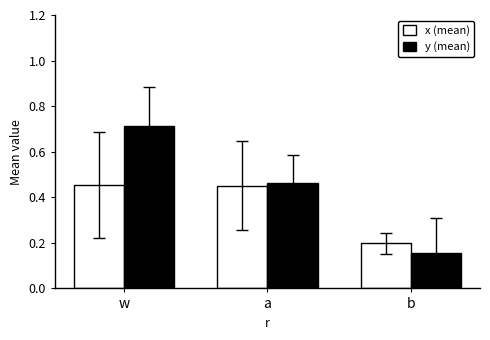

Which series changed the most between a and b?

y (mean)